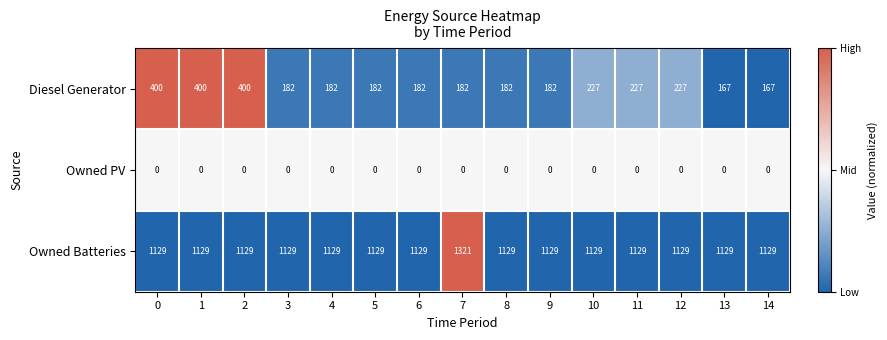

The Owned Batteries series shows 1129 at 4. True or false?

True